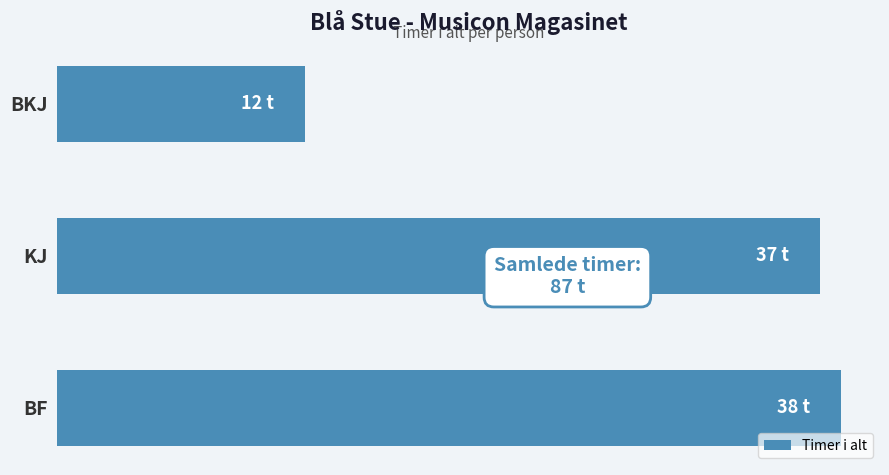

Does the chart contain any negative values?

No